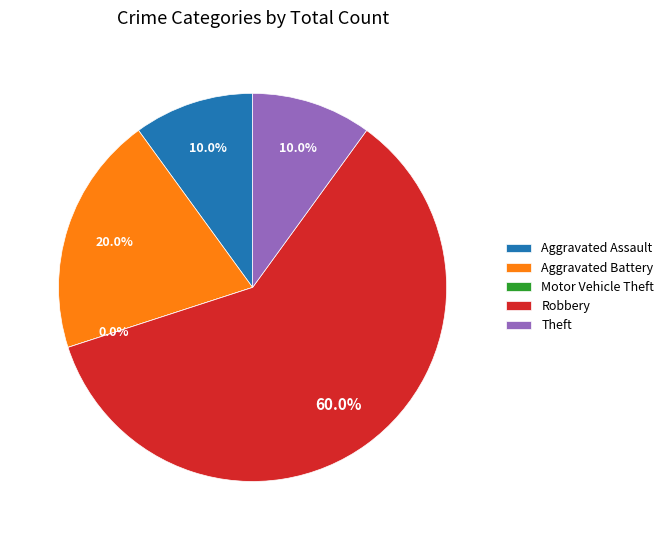

To the nearest percent, what is the difference between the largest and smallest slice percentages?

60%